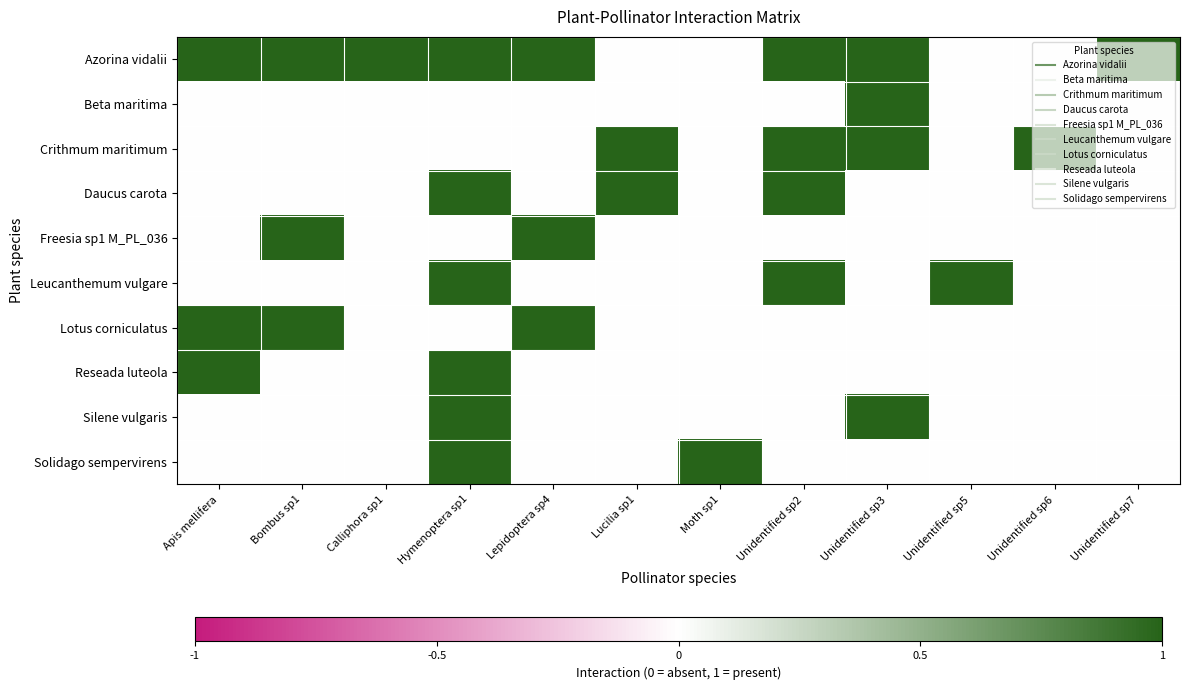

What is the total value across all series at Unidentified sp2?

4